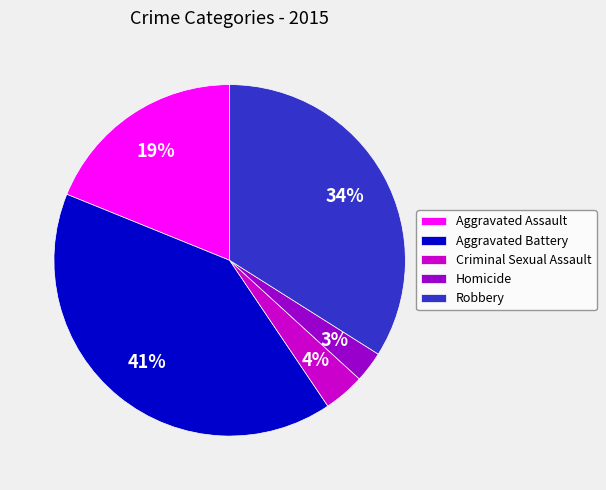

Does Robbery account for over 50% of the chart?

No